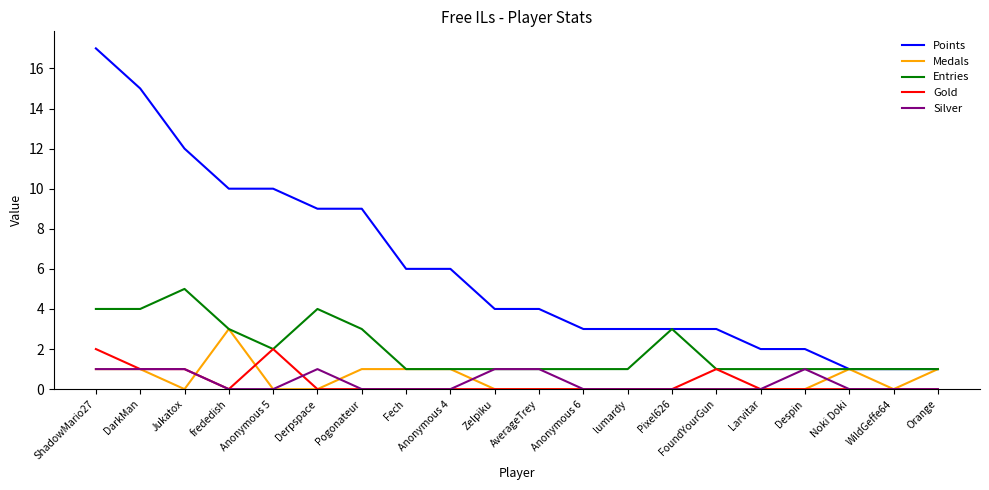

What position from the right is Pixel626?

7